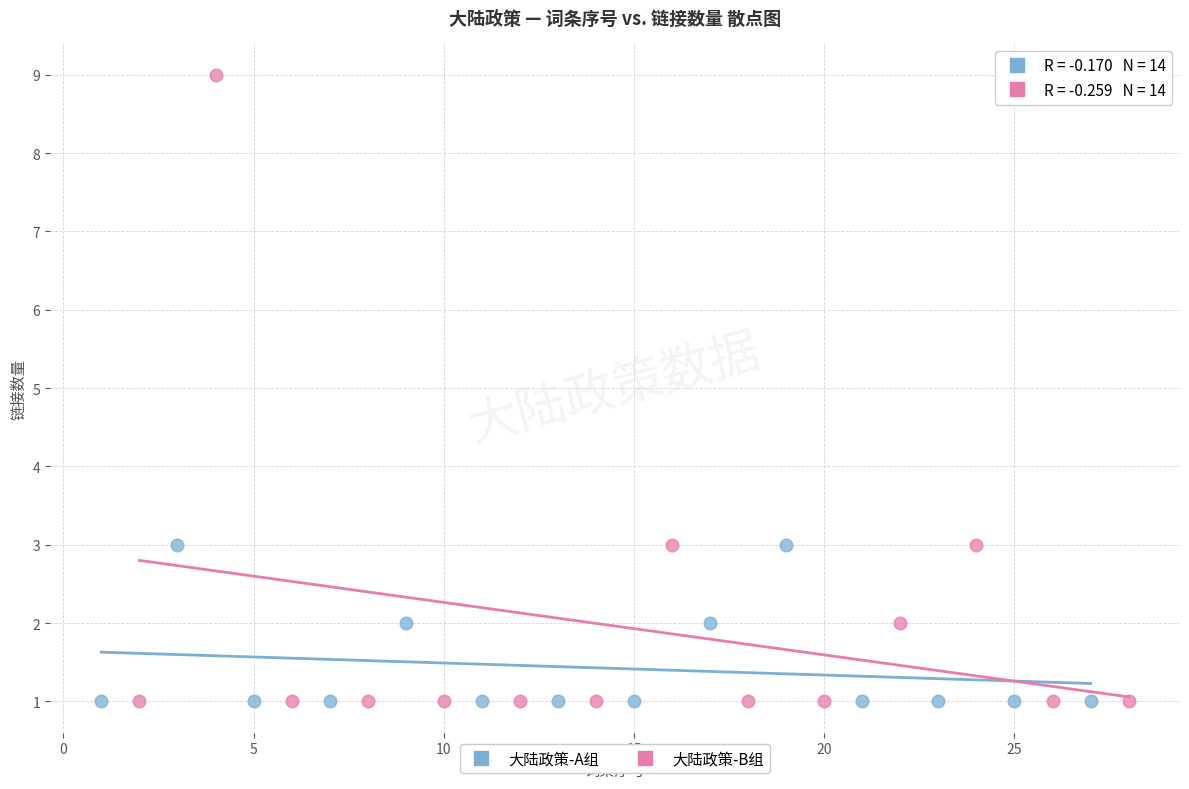

Which series contains the highest Y value?

大陆政策-B组